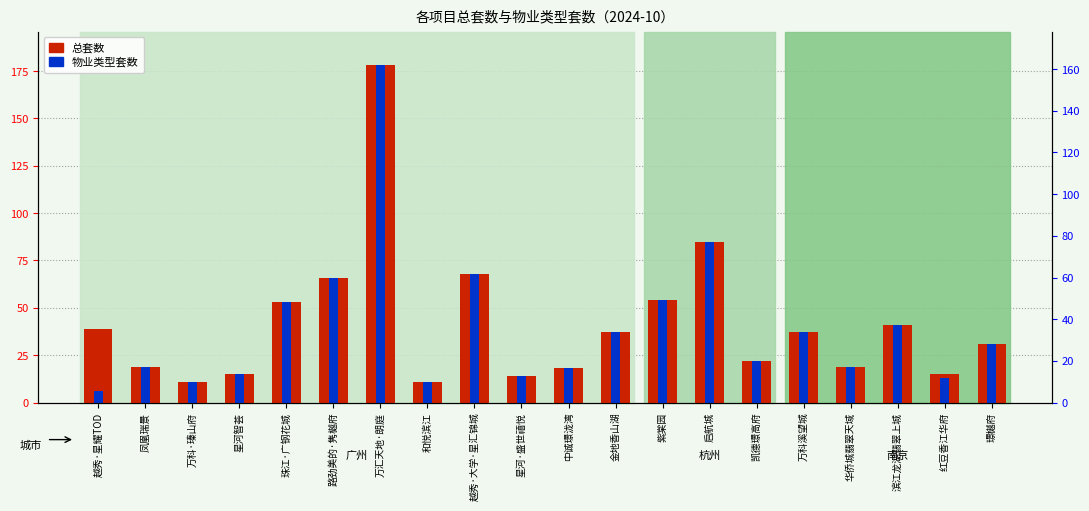

Rank the categories by 总套数 value from lowest to highest.

万科·瑧山府, 和悦滨江, 星河·盛世禧悦, 星河智荟, 红豆香江华府, 中诚璟泷湾, 凤凰瑞景, 华侨城翡翠天域, 凯德璟高府, 璟樾府, 金地香山湖, 万科溪望城, 越秀·星耀TOD, 滨江龙湖翡翠上城, 珠江·广钢花城, 紫棠园, 路劲美的·隽樾府, 越秀·大学·星汇锦城, 启航城, 万汇天地·朗庭